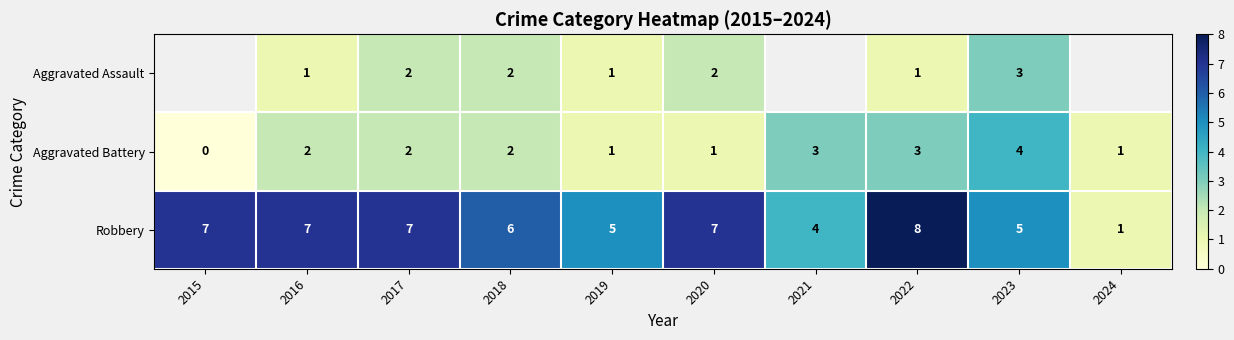

True or false: Aggravated Assault has a value of 1 at 2022.

True